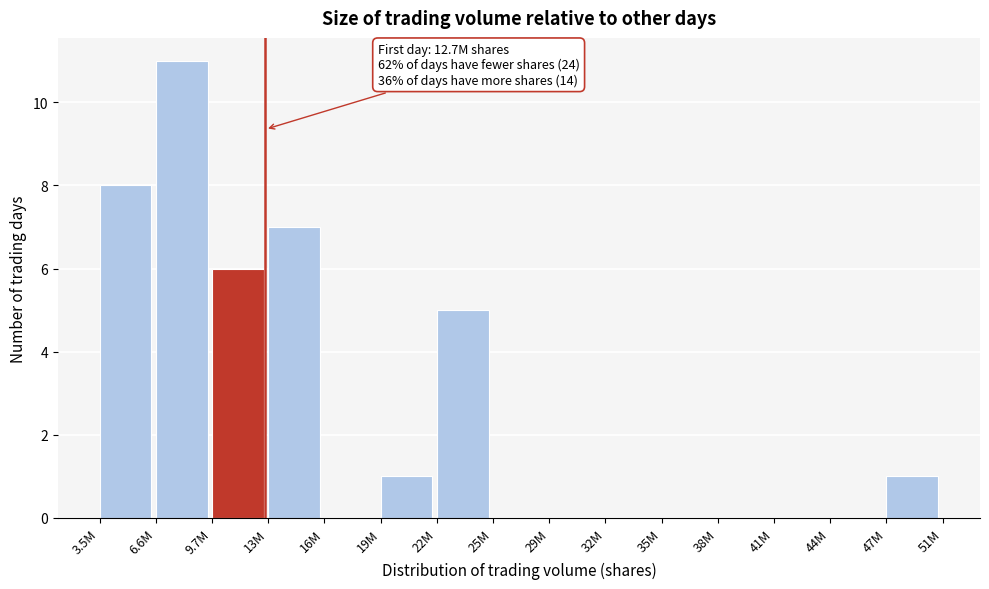

Reading left to right, extract all data points from this chart.

3.5M=8	6.6M=11	9.7M=6	13M=7	16M=0	19M=1	22M=5	25M=0	29M=0	32M=0	35M=0	38M=0	41M=0	44M=0	47M=1